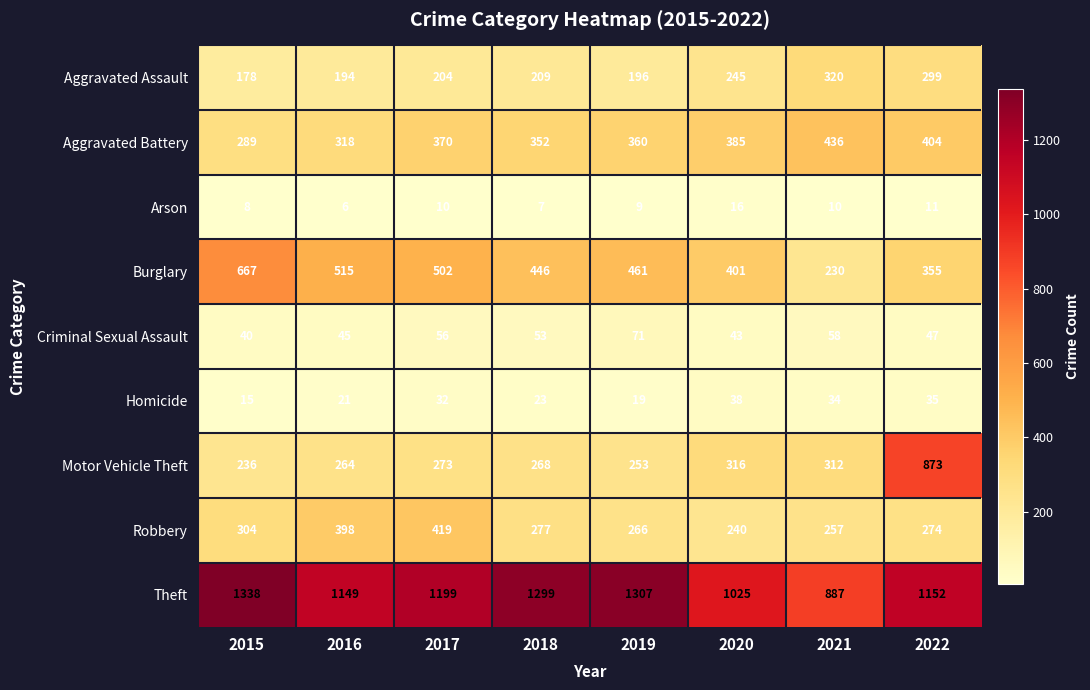

Rank the categories by Burglary value from highest to lowest.

2015, 2016, 2017, 2019, 2018, 2020, 2022, 2021